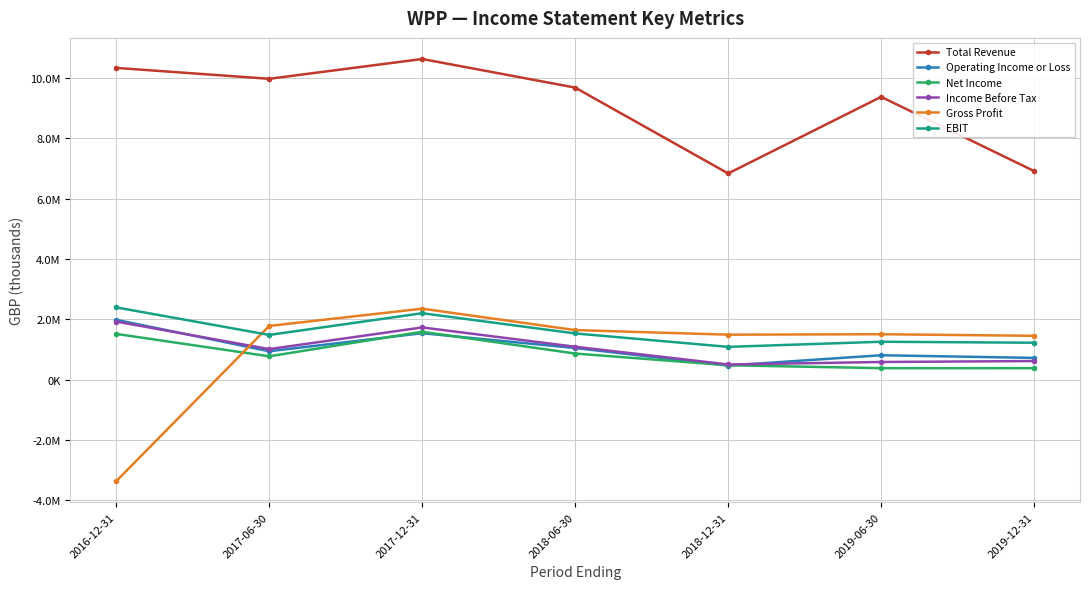

Reading left to right, what are all the values shown in this chart?

Total Revenue: 10340000	9978500	10635100	9686600	6840300	9379900	6919300
Operating Income or Loss: 1987700	944800	1544000	1051700	471600	812500	724700
Net Income: 1520000	777500	1591900	869300	480900	384800	383900
Income Before Tax: 1929600	1016300	1734900	1094400	506300	589000	620600
Gross Profit: -3361800	1784400	2357000	1647000	1494700	1509700	1457200
EBIT: 2400000	1486100	2206400	1536000	1090300	1260200	1227800